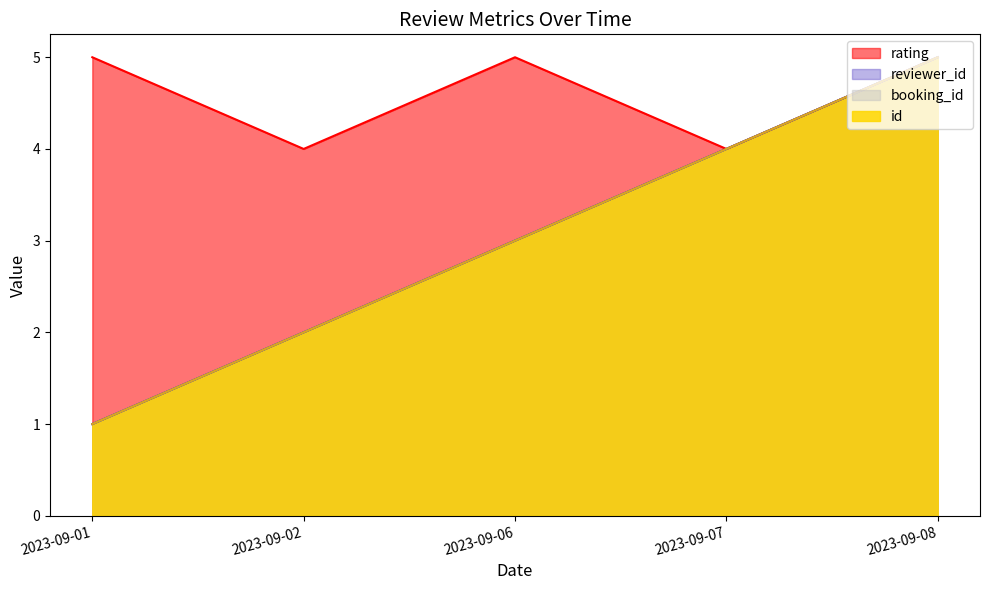

Which label corresponds to the smallest value in the chart?

2023-09-01